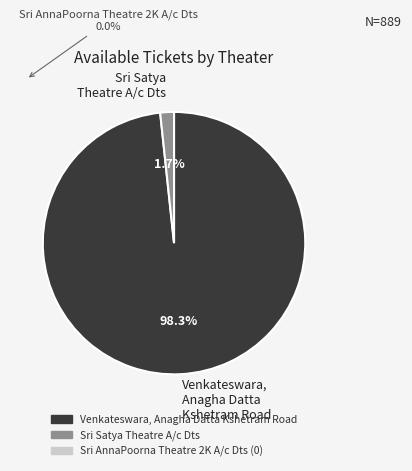

True or false: Venkateswara, Anagha Datta Kshetram Road accounts for 98% of the total.

True